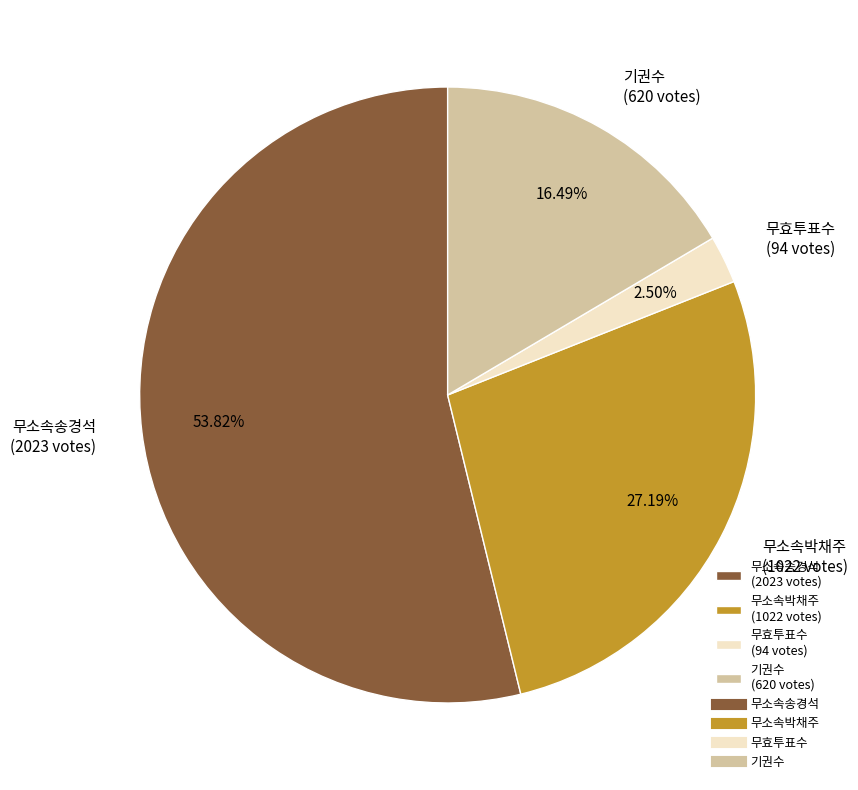

What percentage is NOT represented by 무효투표수?

97.5%